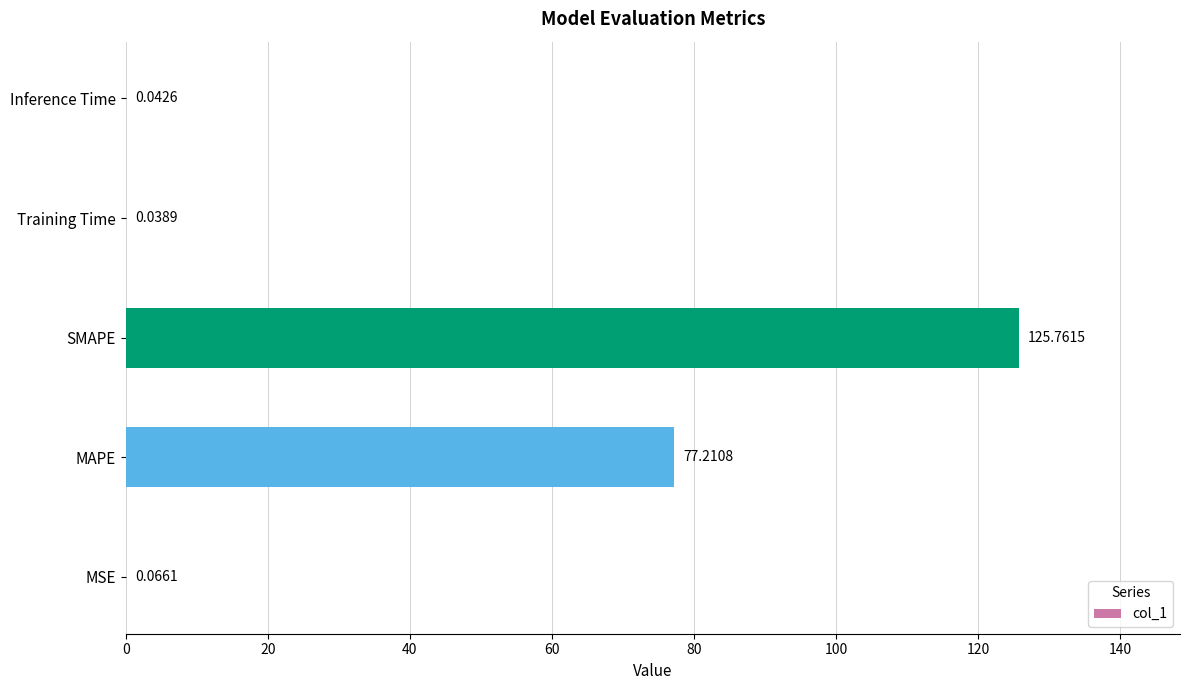

Which category has the highest value across all series?

SMAPE